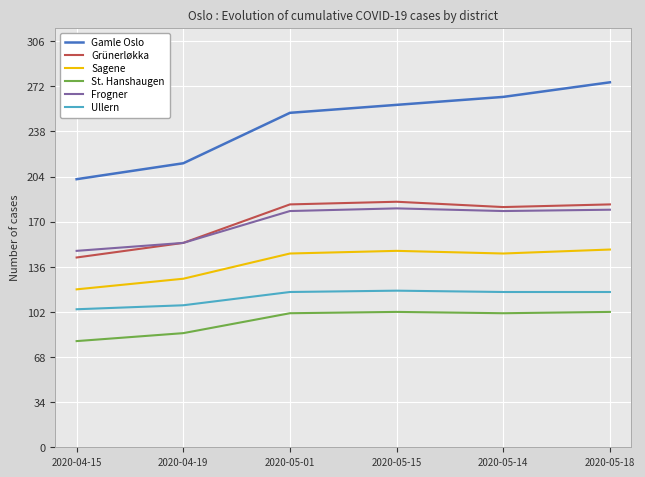

What is the difference between the Frogner values at 2020-05-01 and 2020-04-19?

24